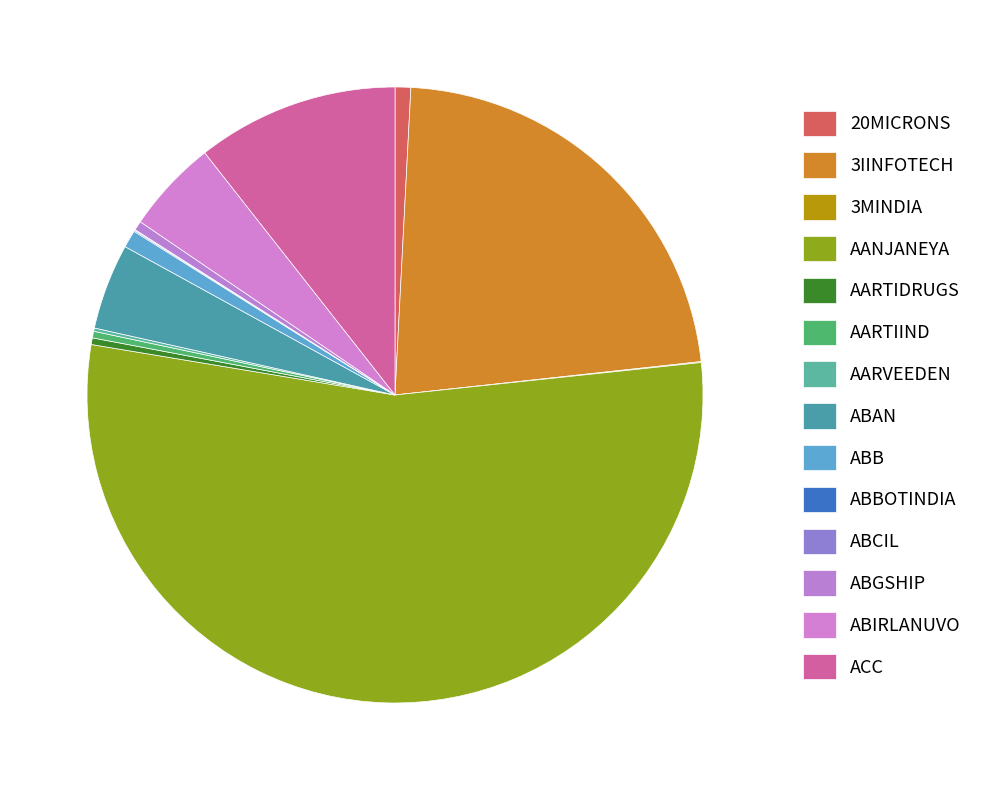

Does ACC represent more than half of the total?

No